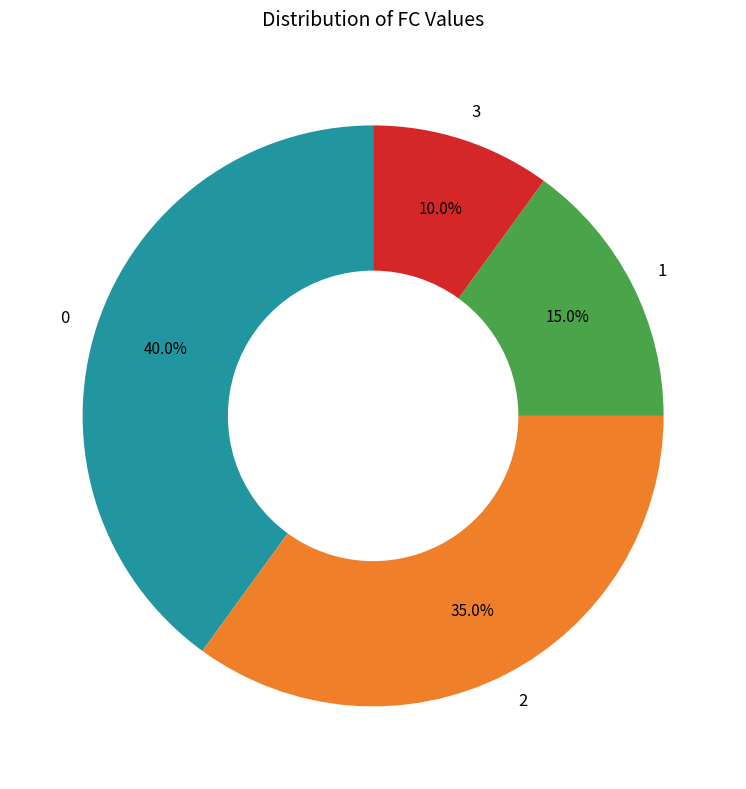

Is it true that 2 is 20% of the pie?

False